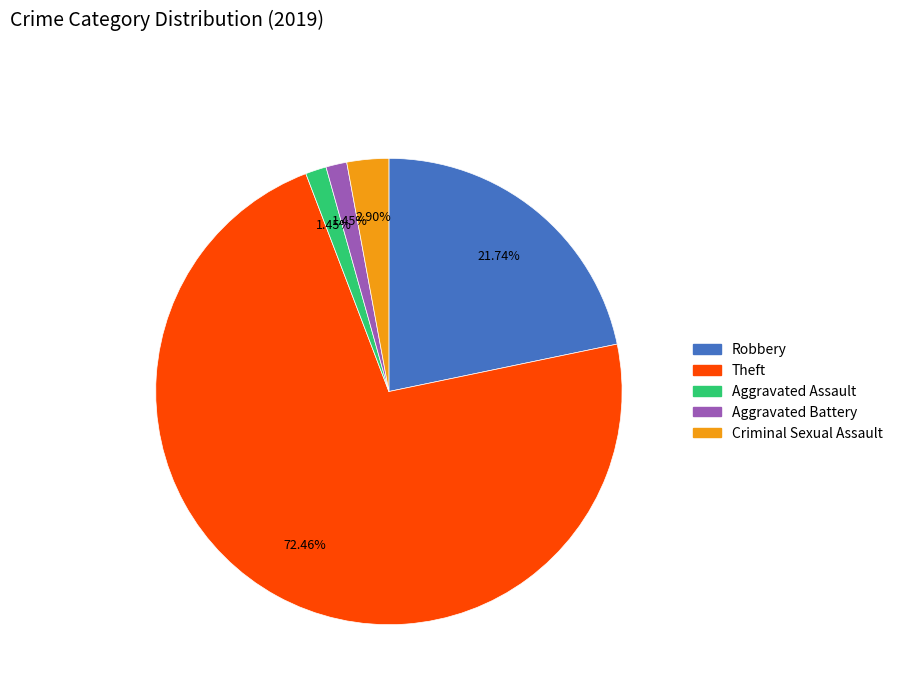

What is the largest slice in the pie chart?

Theft